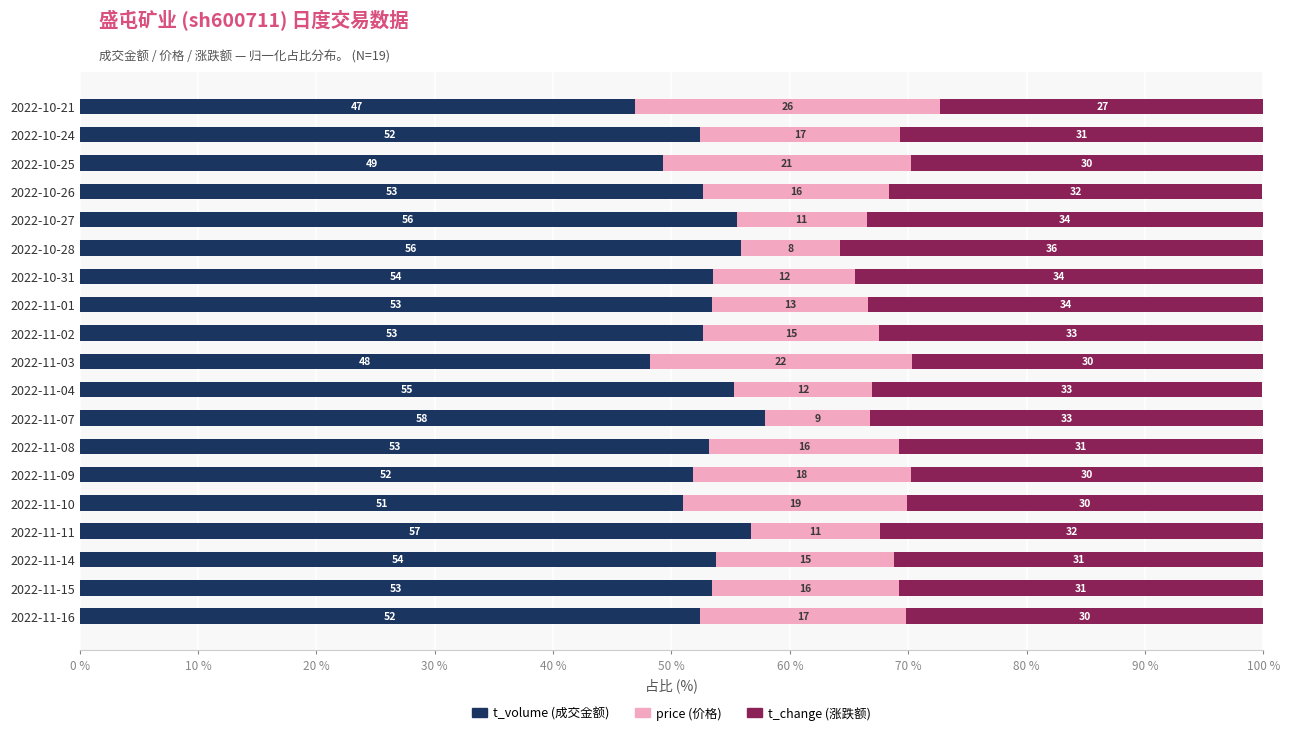

What is the total value across all series at 2022-11-14?

100.0